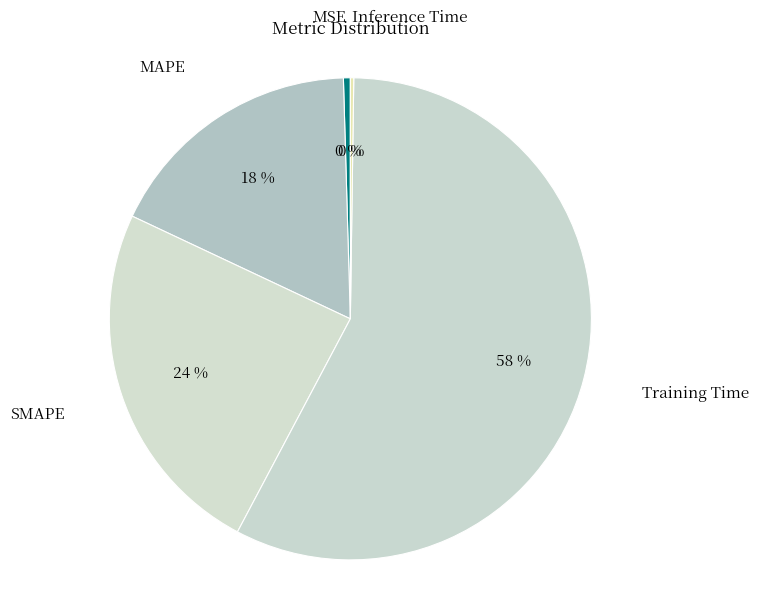

What is the largest slice in the pie chart?

Training Time